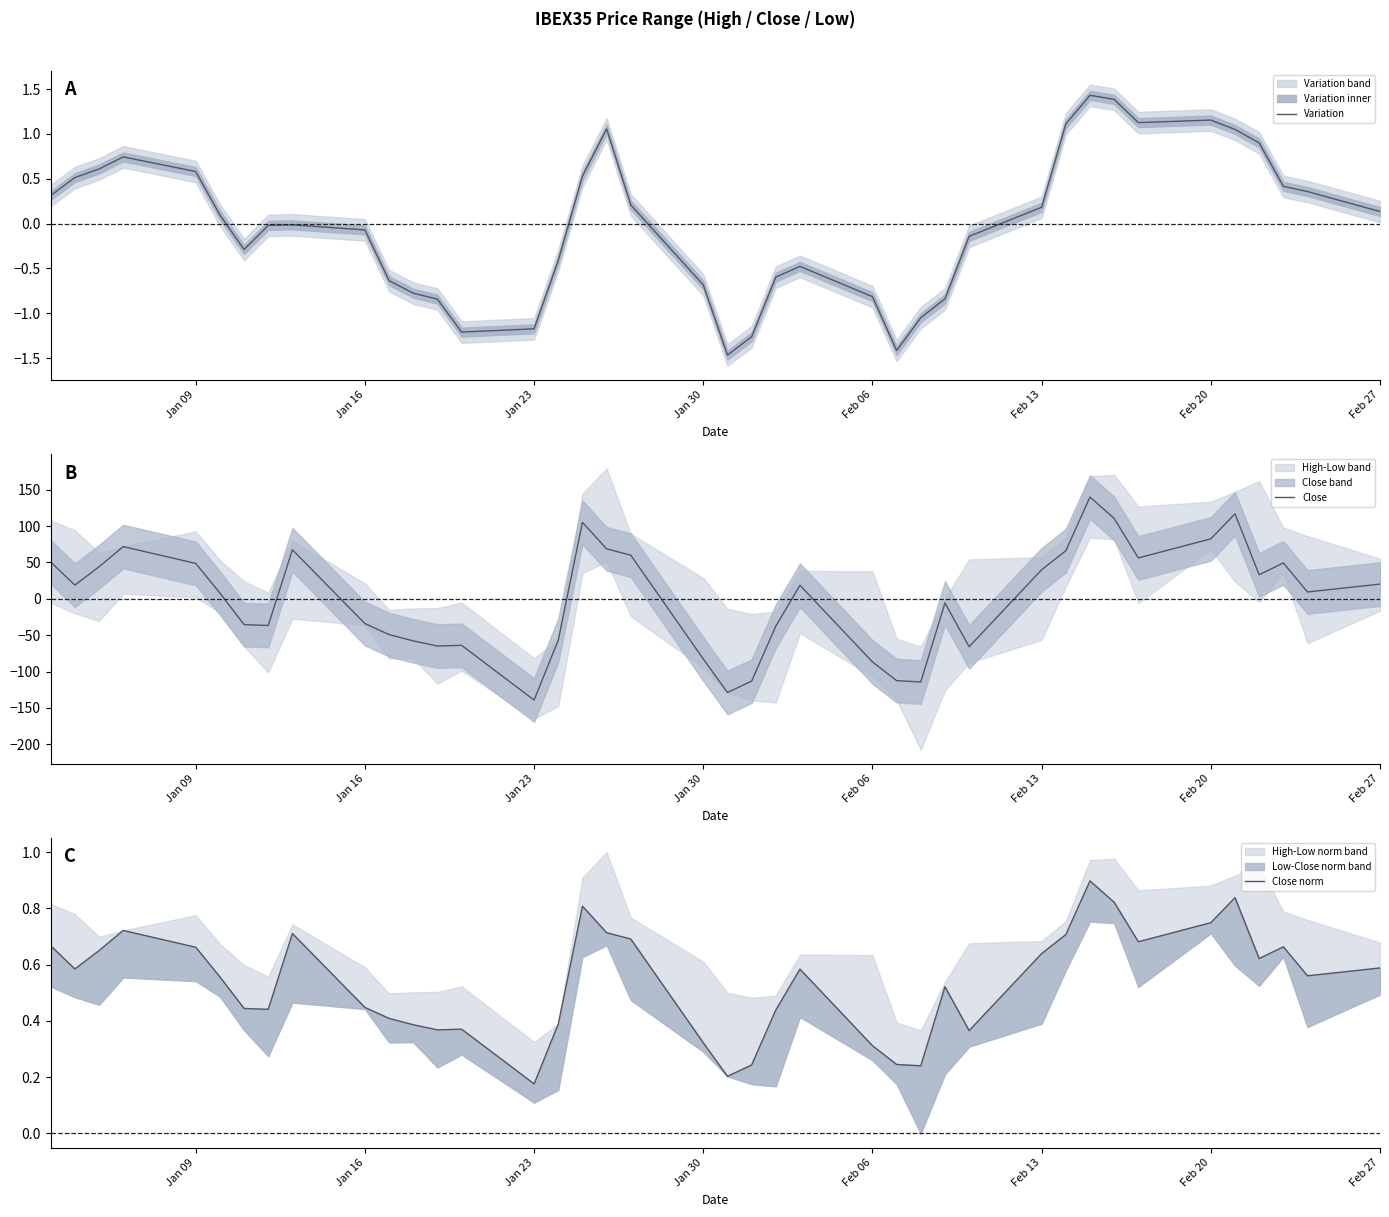

What is the sum of all Close norm values?

21.5